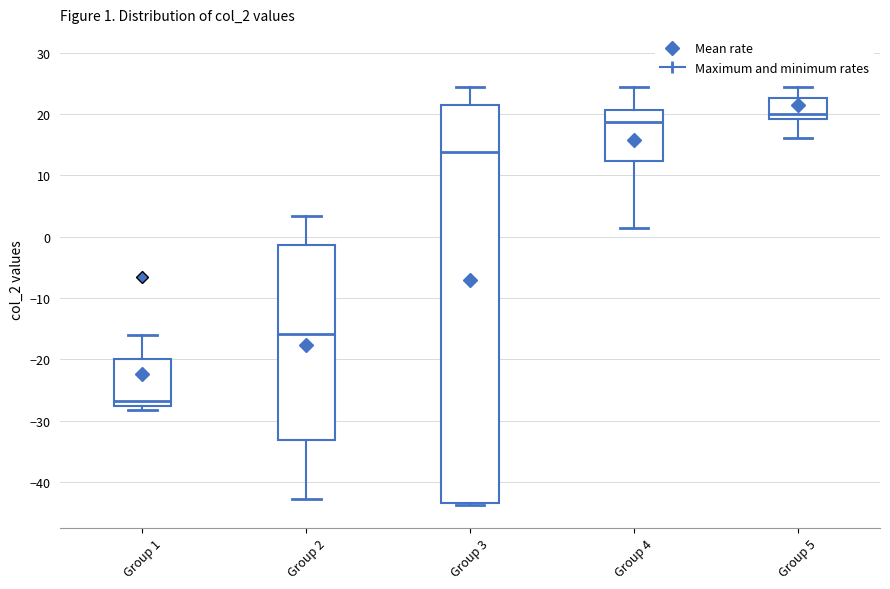

Which box is the tallest, from its lower edge to its upper edge?

Group 3